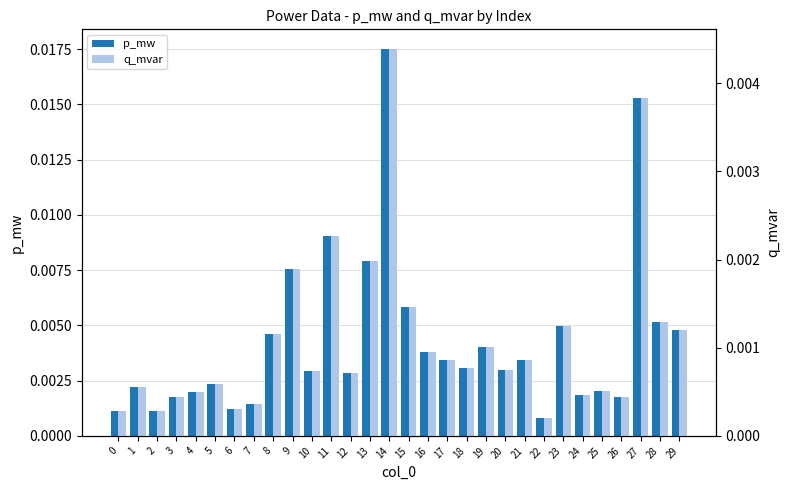

Are the bars horizontal?

No